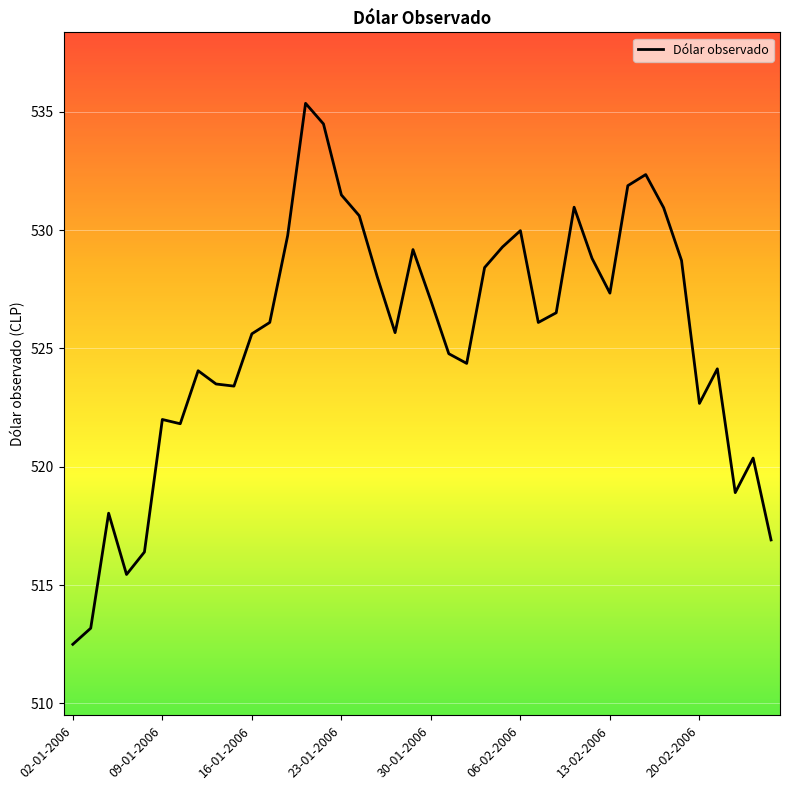

What is the greatest value displayed?

535.4